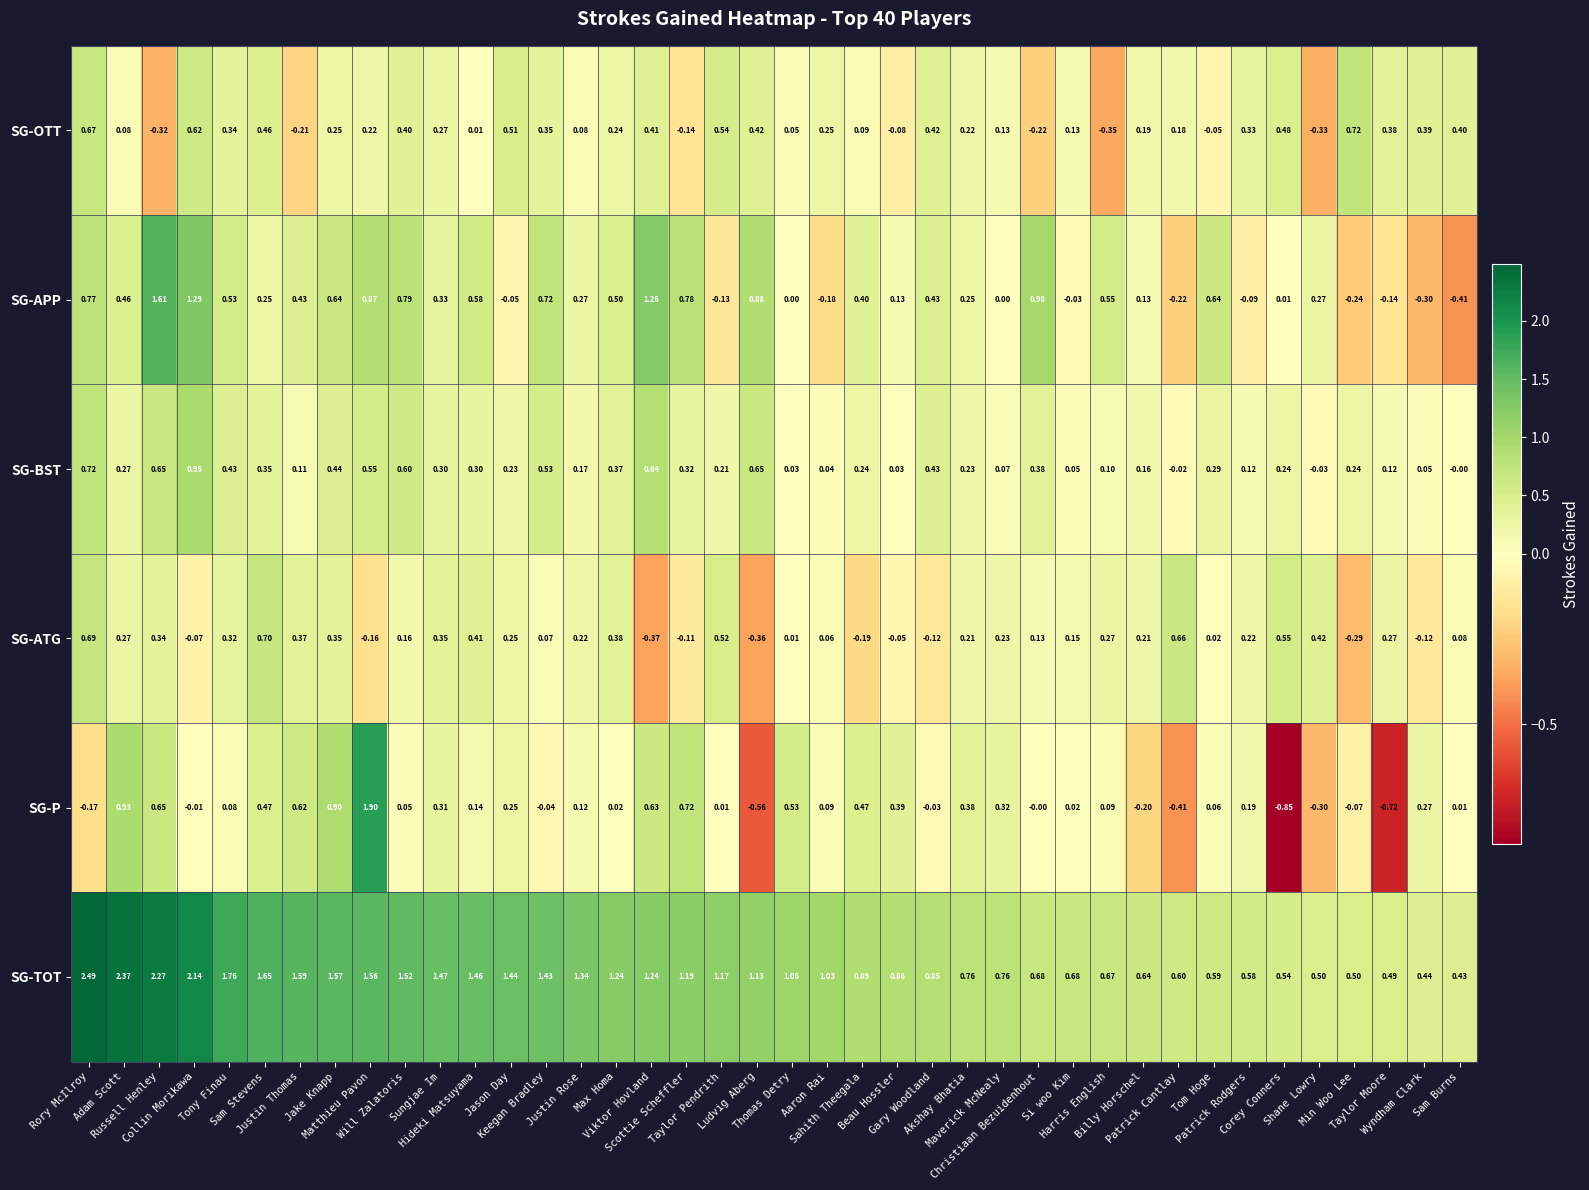

List the series in order of their peak value, highest first.

SG-TOT, SG-P, SG-APP, SG-BST, SG-OTT, SG-ATG